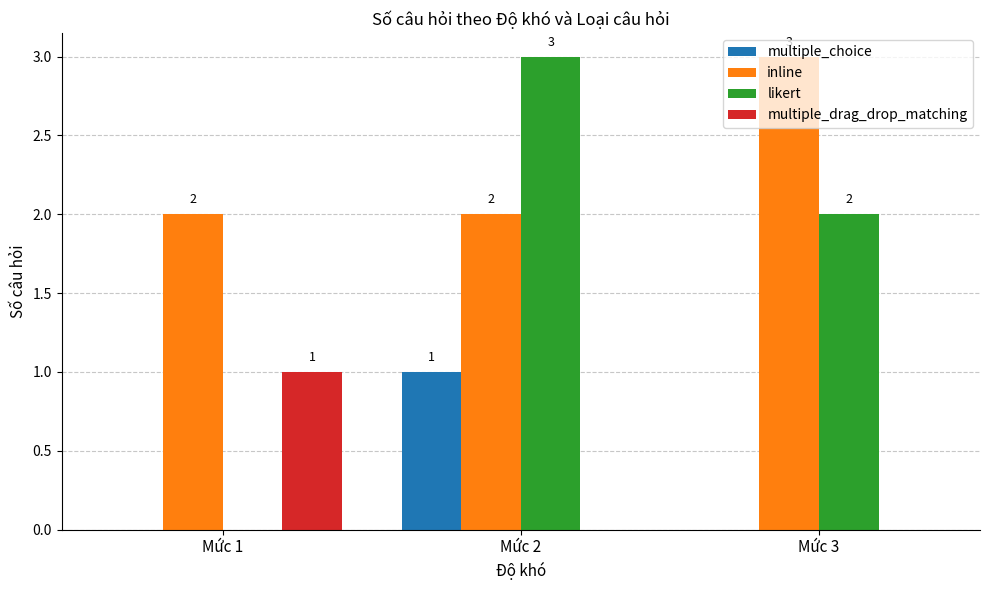

Reading left to right, extract all data points from this chart.

multiple_choice: 0	1	0
inline: 2	2	3
likert: 0	3	2
multiple_drag_drop_matching: 1	0	0